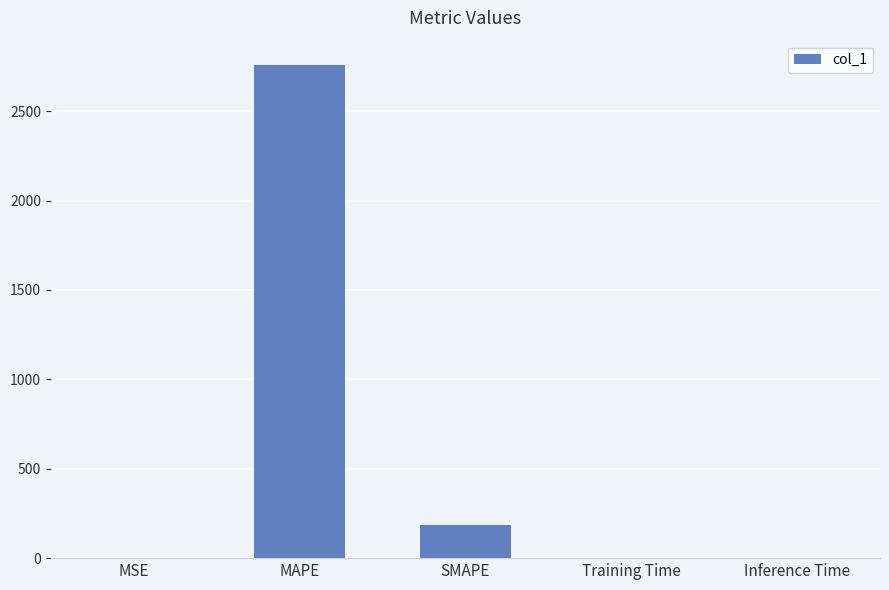

What is the sum of all values?

2943.0